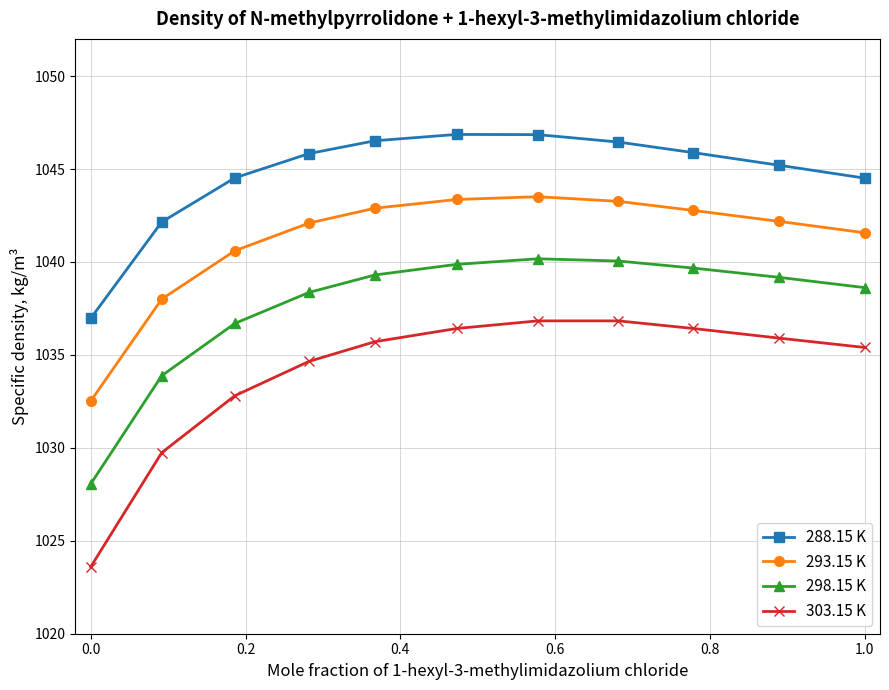

What is the lowest value of the 288.15 K series?

1037.0